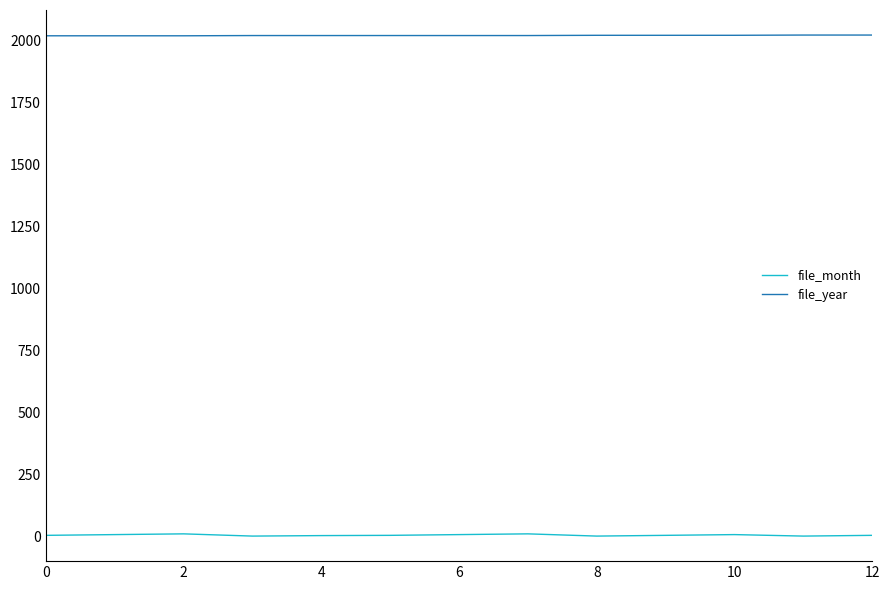

True or false: file_year and file_month intersect in this chart.

False